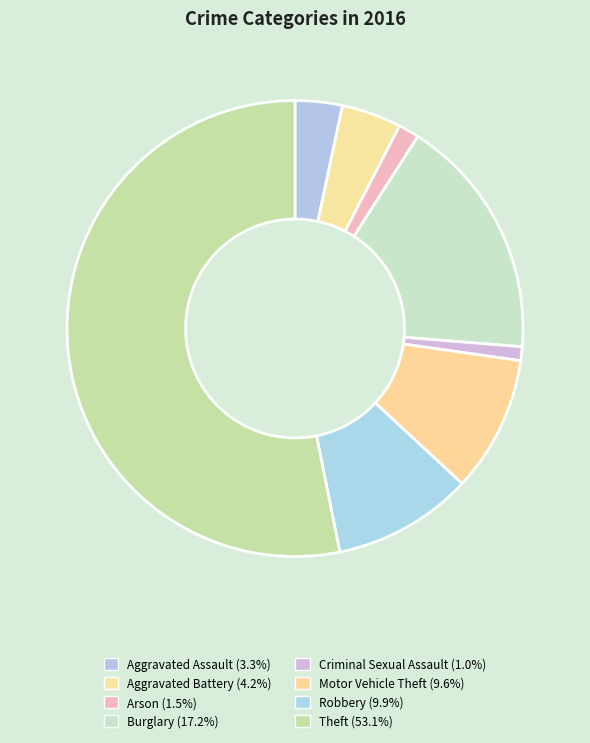

To the nearest percent, what percentage of the pie is Criminal Sexual Assault?

1%